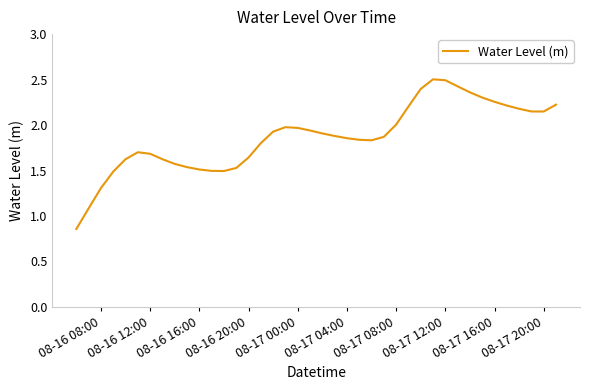

What is the greatest value displayed?

2.5